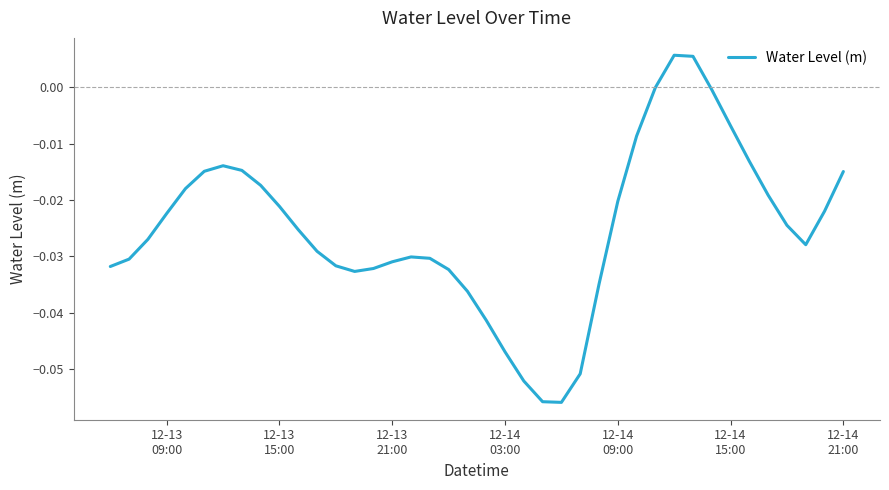

Reading left to right, list all the values displayed in this chart.

-0.0	-0.0	-0.0	-0.0	-0.0	-0.0	-0.0	-0.0	-0.0	-0.0	-0.0	-0.0	-0.0	-0.0	-0.0	-0.0	-0.0	-0.0	-0.0	-0.0	-0.0	-0.0	-0.1	-0.1	-0.1	-0.1	-0.0	-0.0	-0.0	-0.0	0.0	0.0	-0.0	-0.0	-0.0	-0.0	-0.0	-0.0	-0.0	-0.0